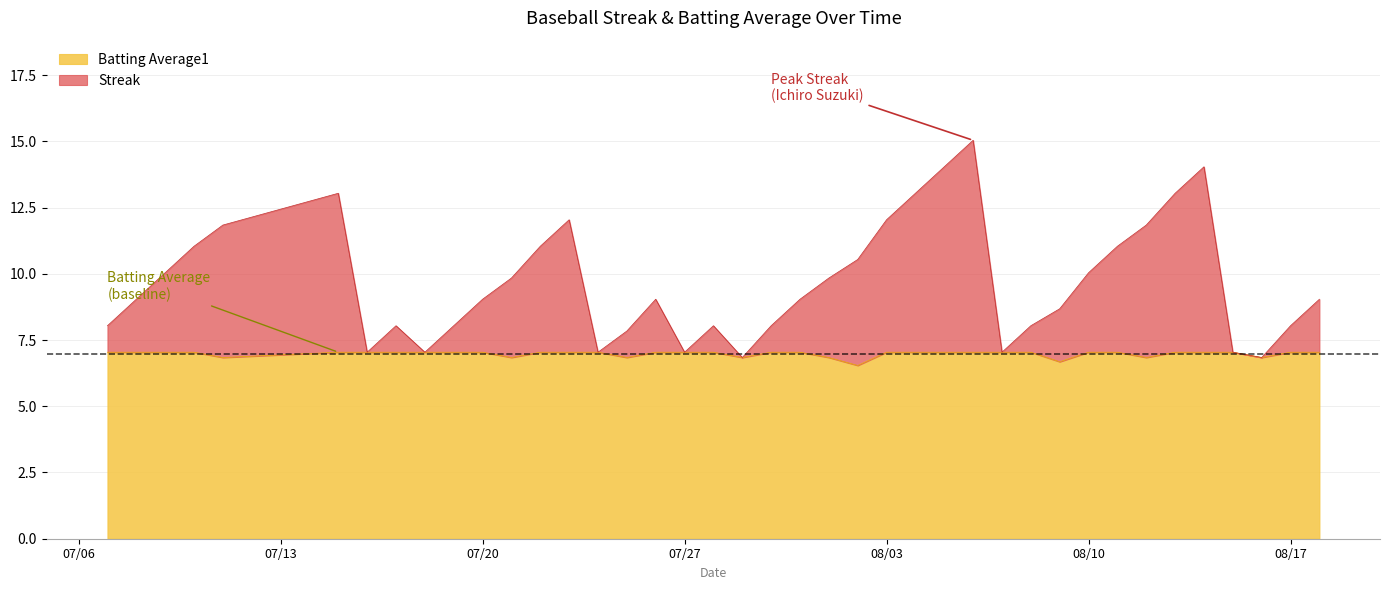

In Streak, how many points are lower than both neighbors (excluding endpoints)?

7